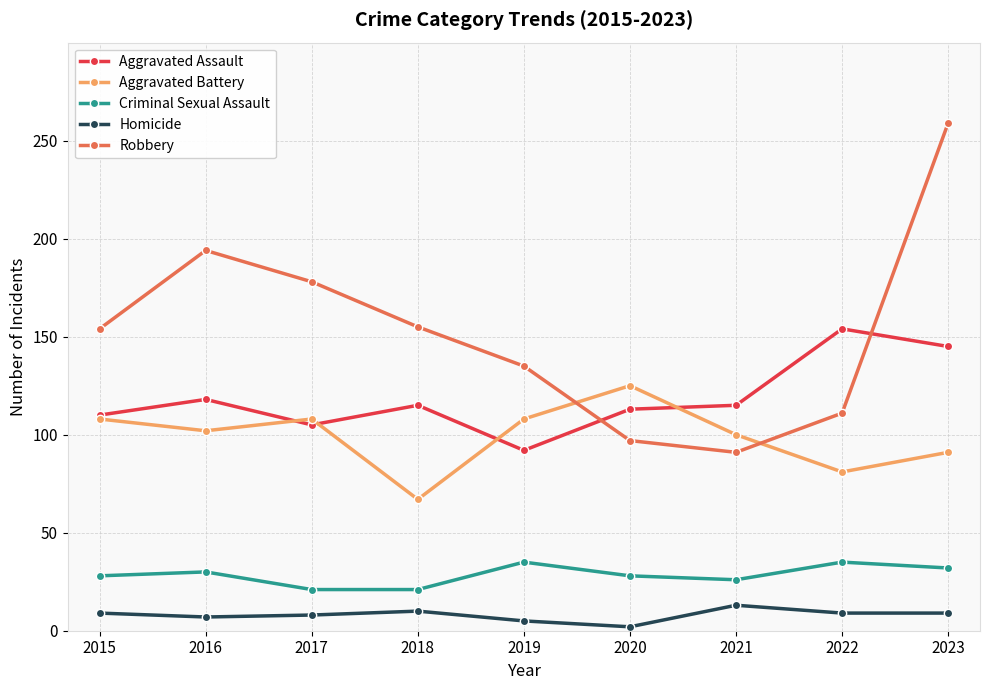

Which label corresponds to the smallest value in the chart?

2020